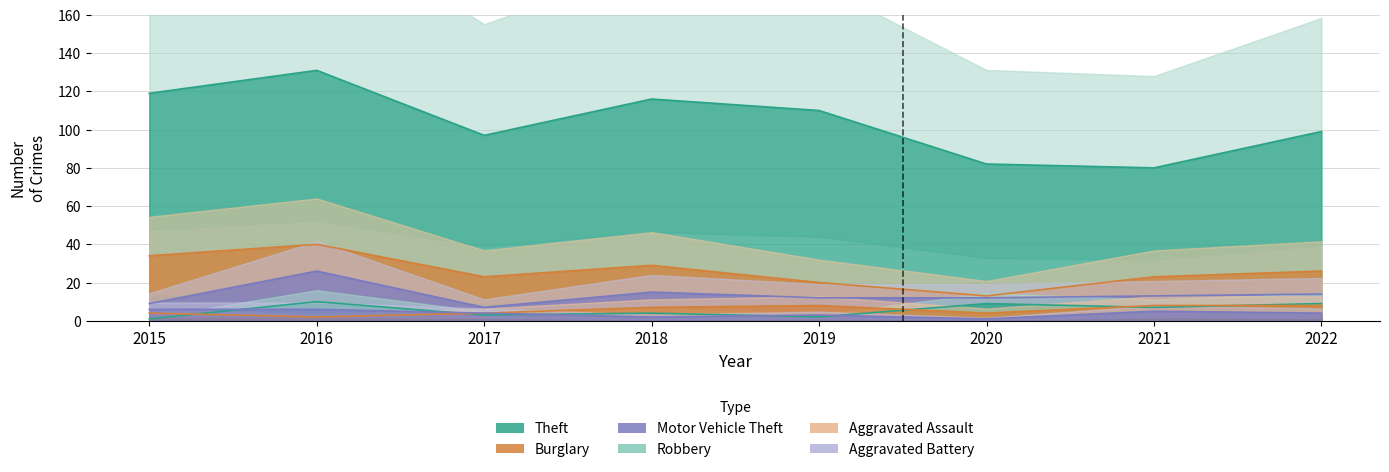

Between 2018 and 2019, which series saw the biggest shift?

Burglary